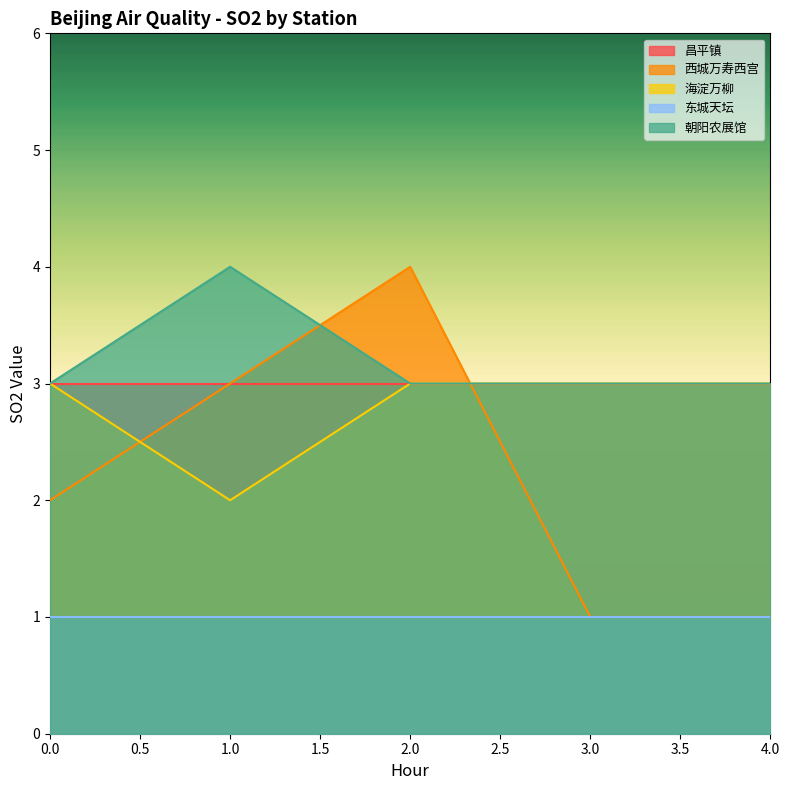

What is the greatest value displayed?

4